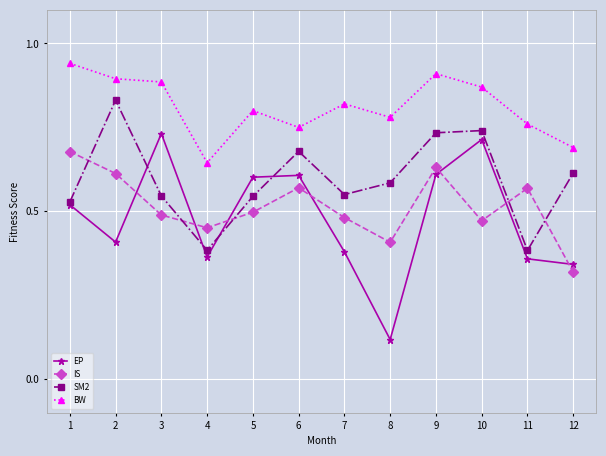

How many interior local valleys does the SM2 series have?

3